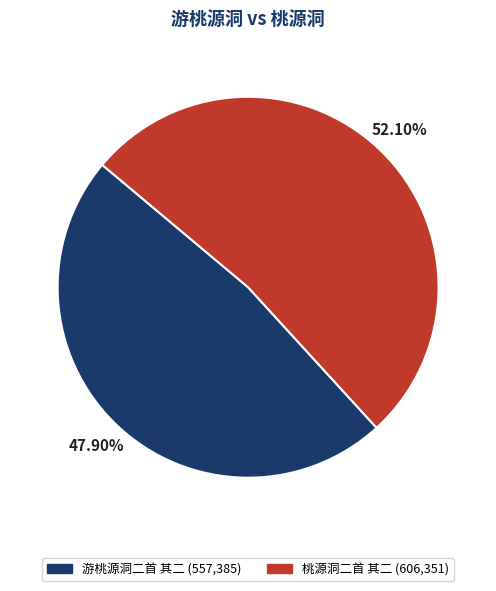

Is it true that 桃源洞二首 其二 is 52% of the pie?

True